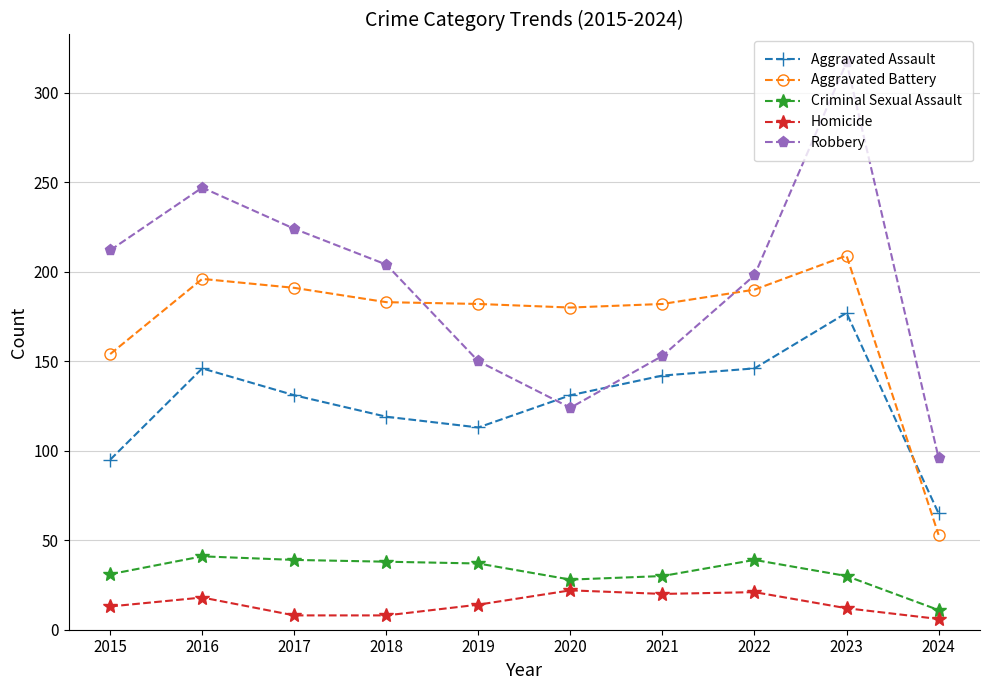

Which series has the widest spread of values?

Robbery